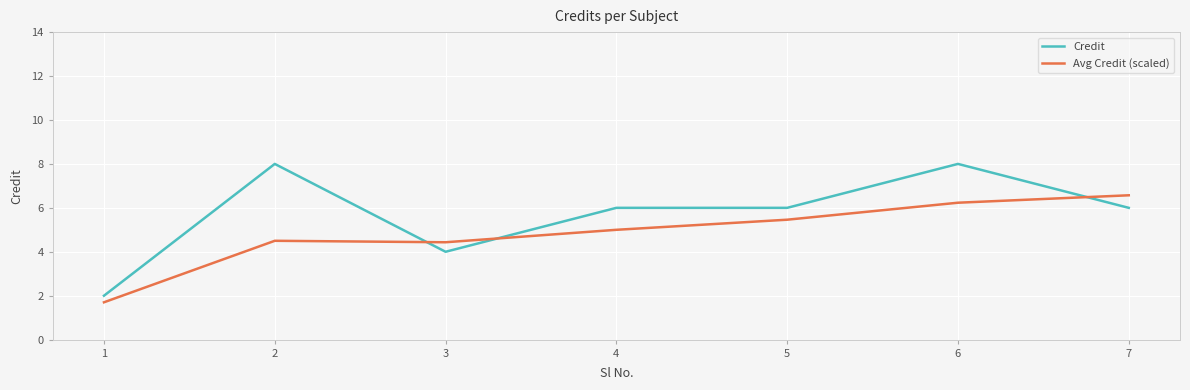

List the series in order of their peak value, lowest first.

Avg Credit (scaled), Credit